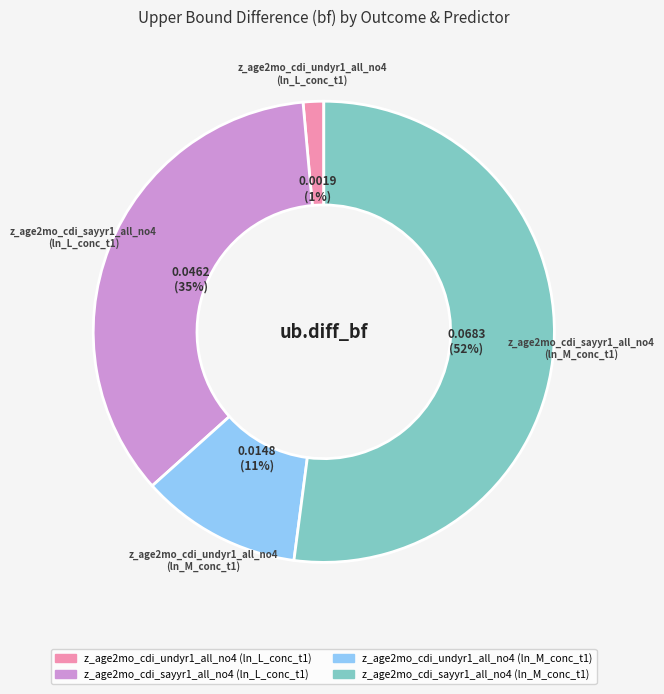

Which slice represents more than half of the pie?

z_age2mo_cdi_sayyr1_all_no4 (ln_M_conc_t1)